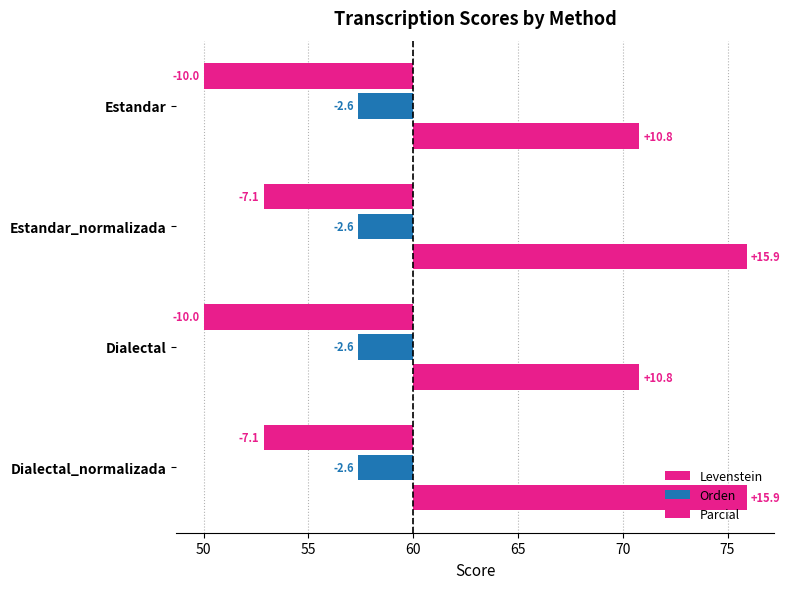

Which series has the largest total across all categories?

Parcial